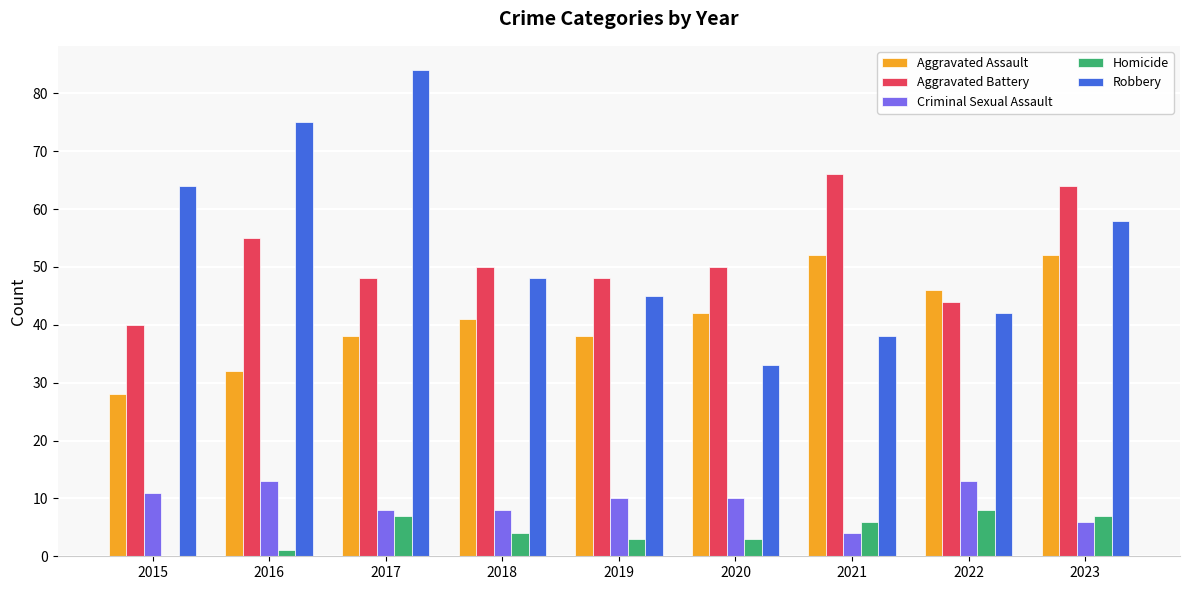

Is it true that Aggravated Battery equals 115 at 2023?

False